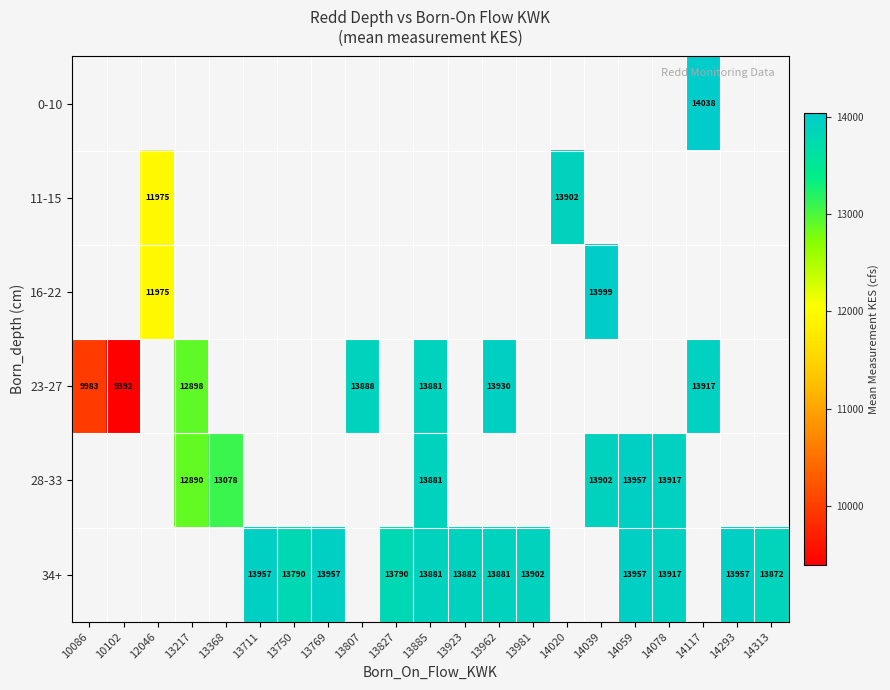

Is the value of 23-27 at 13217 greater than the value of 28-33 at 13368?

No